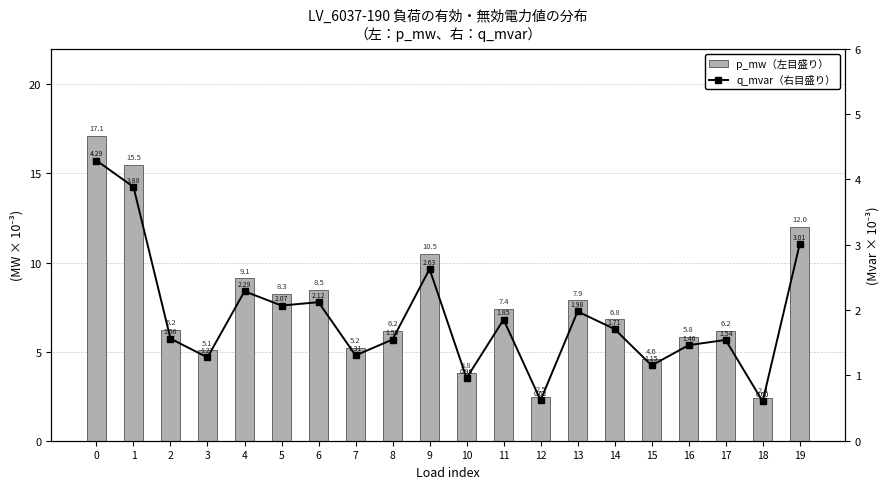

List the labels in order of q_mvar（右目盛り） value, smallest first.

18, 12, 10, 15, 3, 7, 16, 17, 8, 2, 14, 11, 13, 5, 6, 4, 9, 19, 1, 0